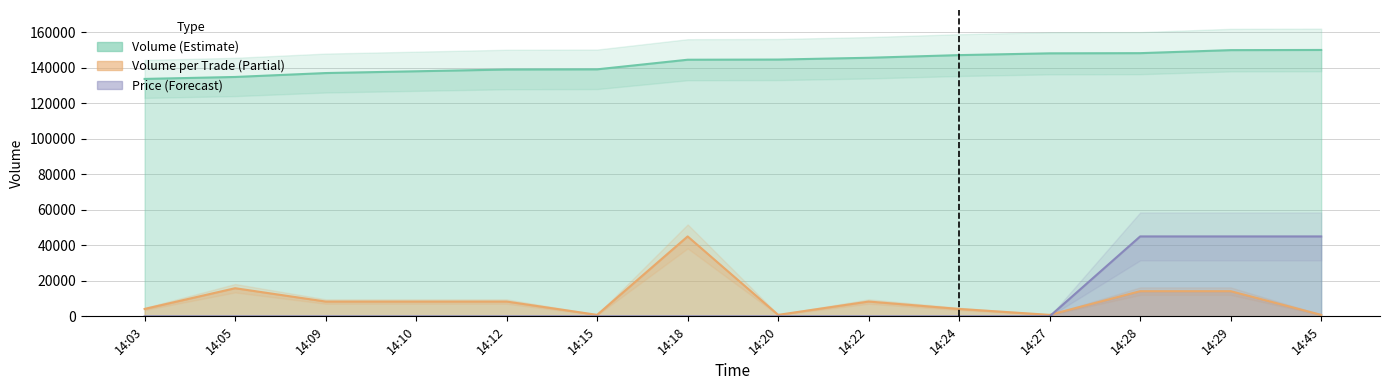

The value of Volume at 14:45 is 149920.0. True or false?

True